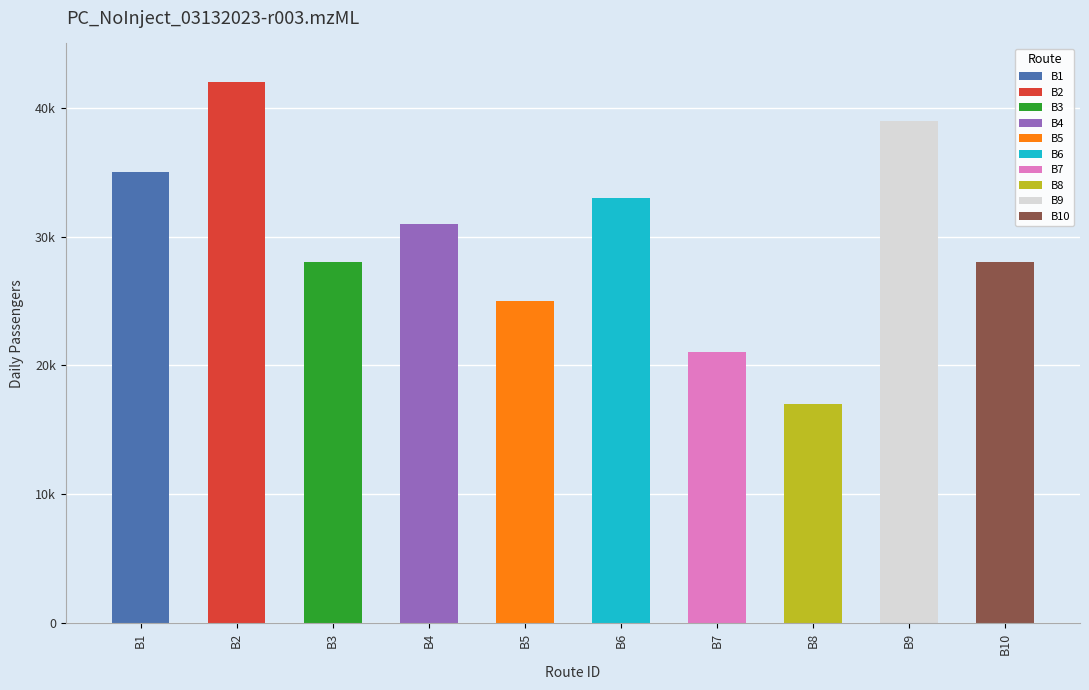

Reading left to right, what are all the values shown in this chart?

35000	42000	28000	31000	25000	33000	21000	17000	39000	28000